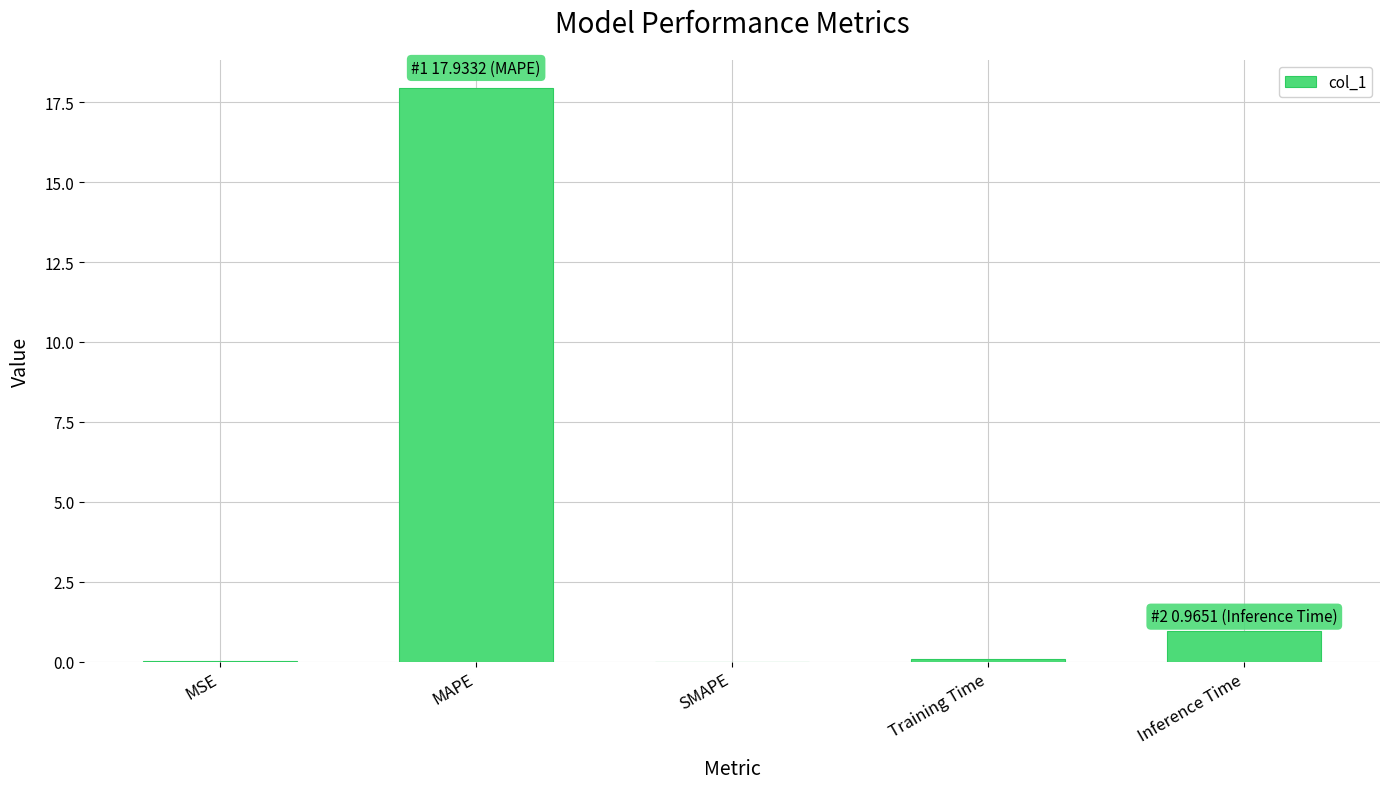

At which category does the chart reach its peak across all series?

MAPE